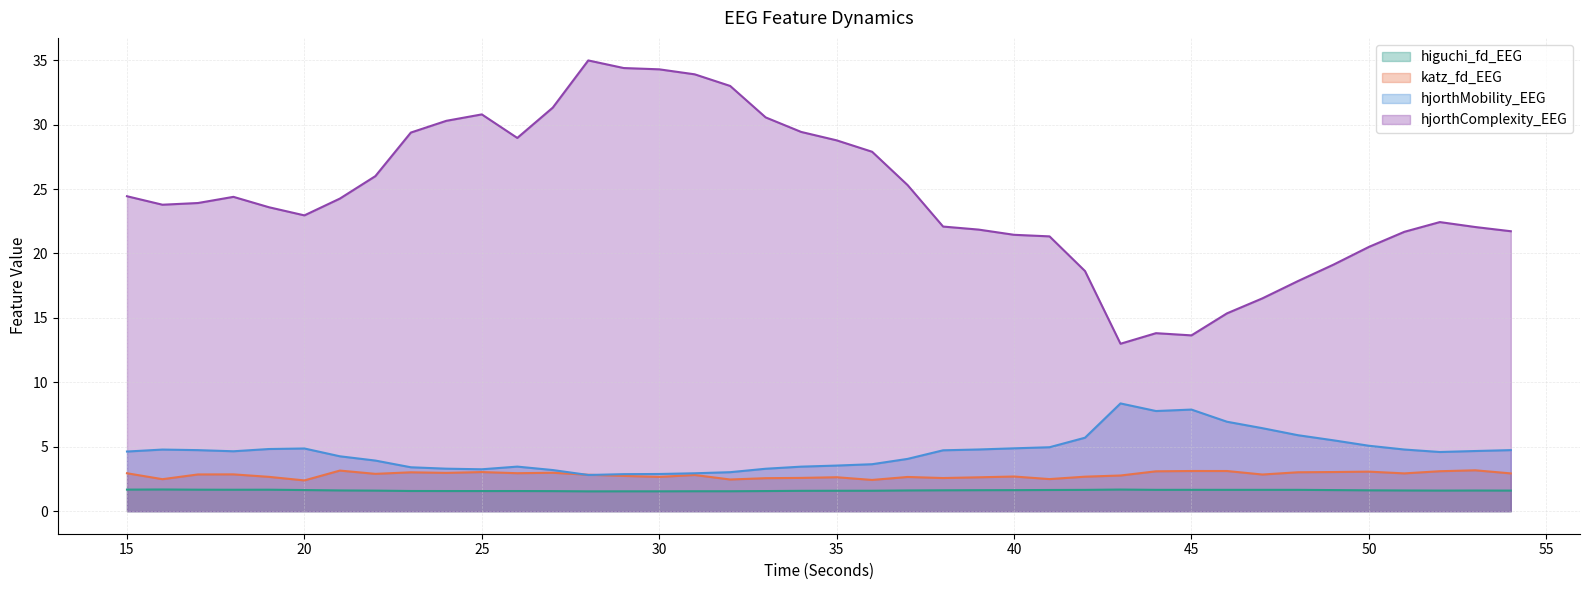

Which has a higher value, 35 or 38?

38